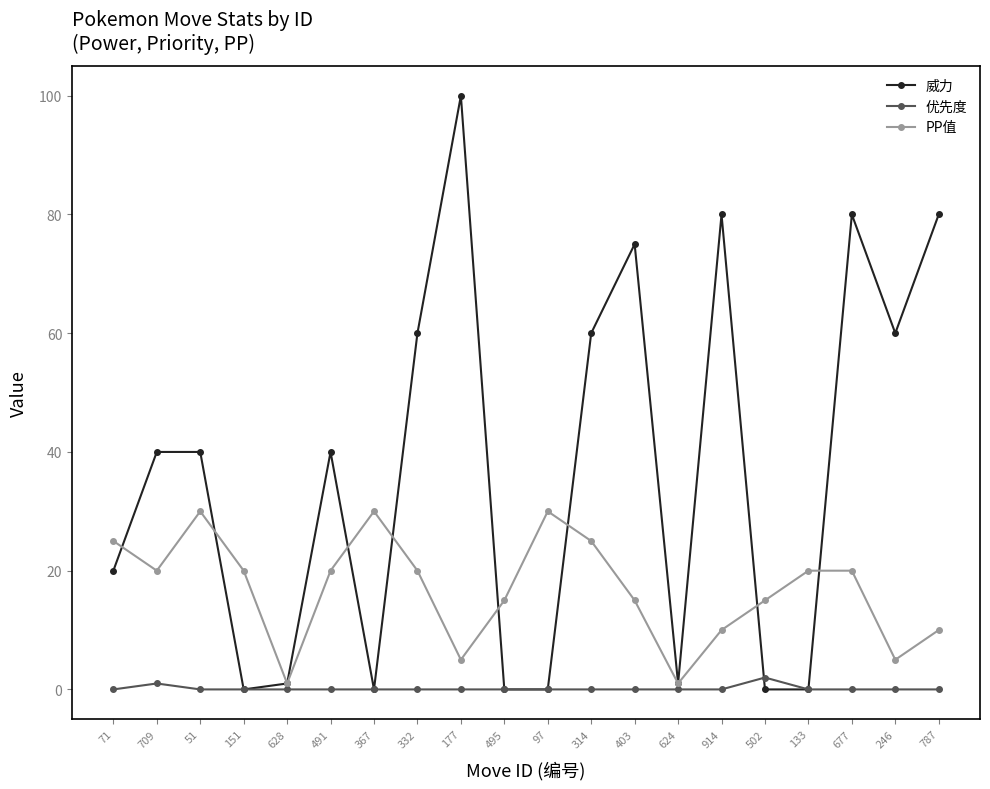

How many series are shown in this chart?

3